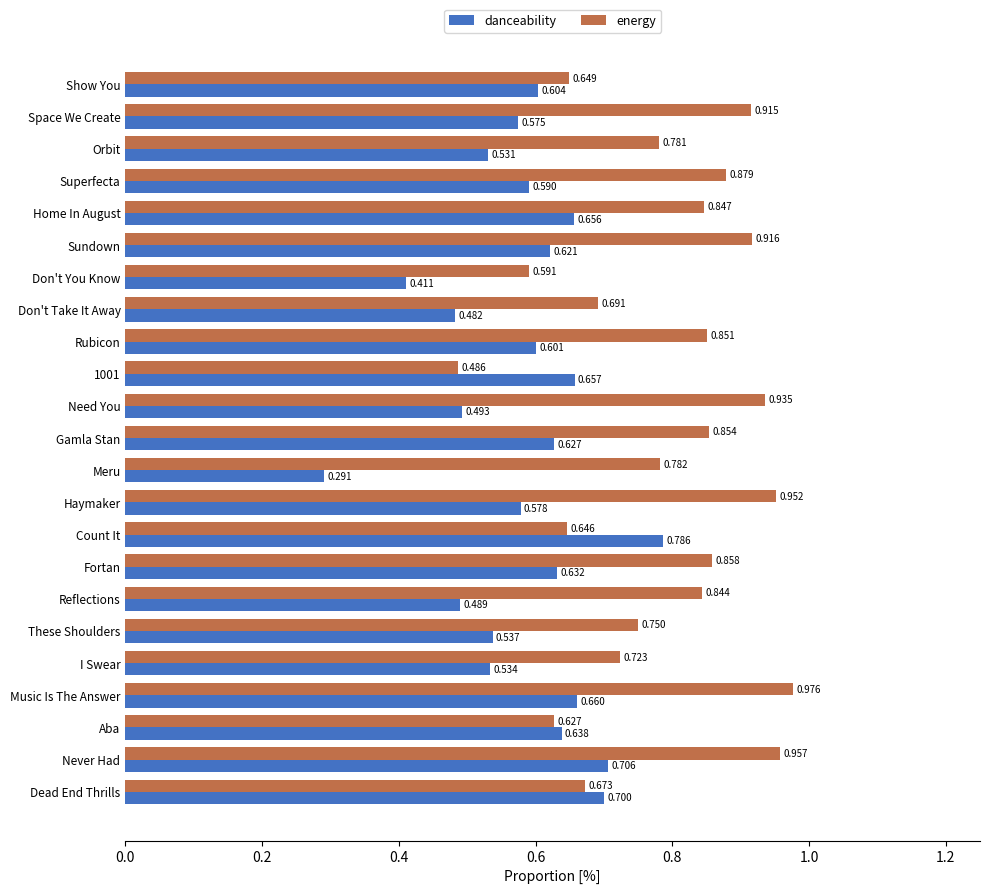

At which label is energy closest to 0?

1001